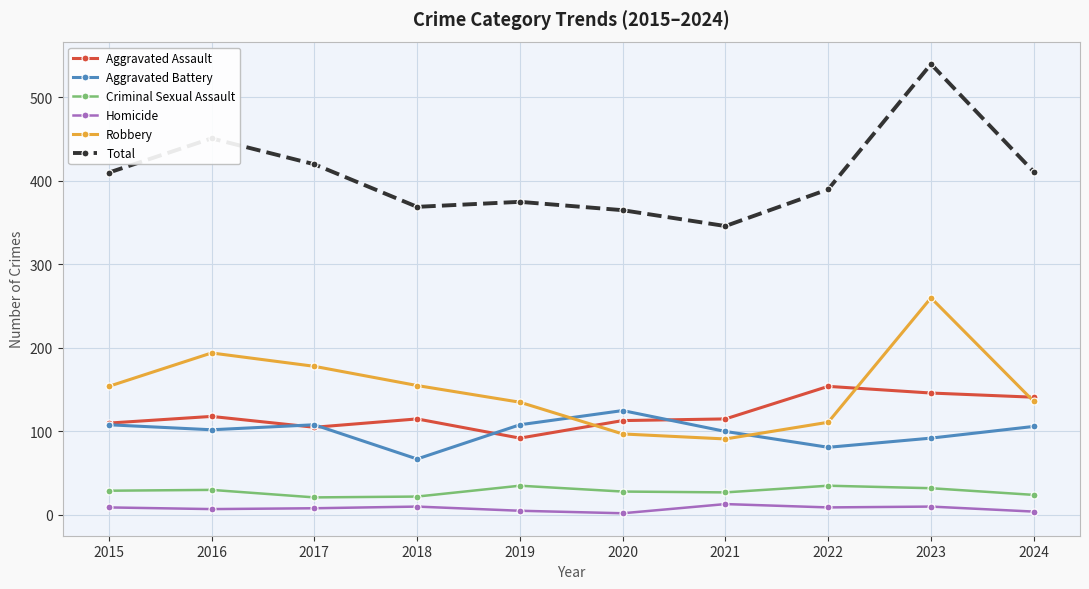

What is the value of the Total point at the 10th from the left?

411